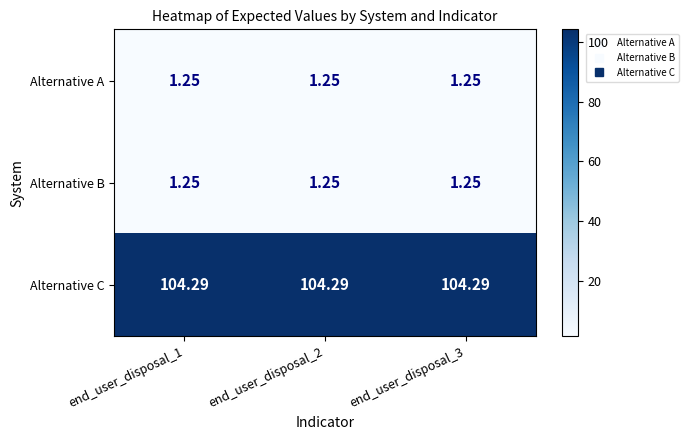

Is the value of Alternative A at end_user_disposal_3 greater than the value of Alternative C at end_user_disposal_2?

No